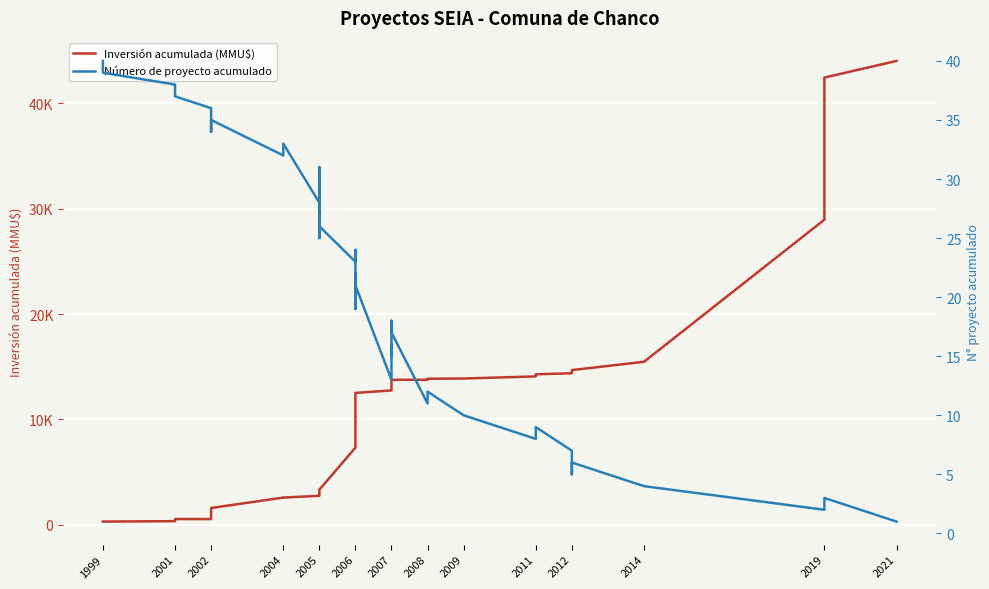

Is it true that Número de proyecto acumulado equals 23 at 2006?

True